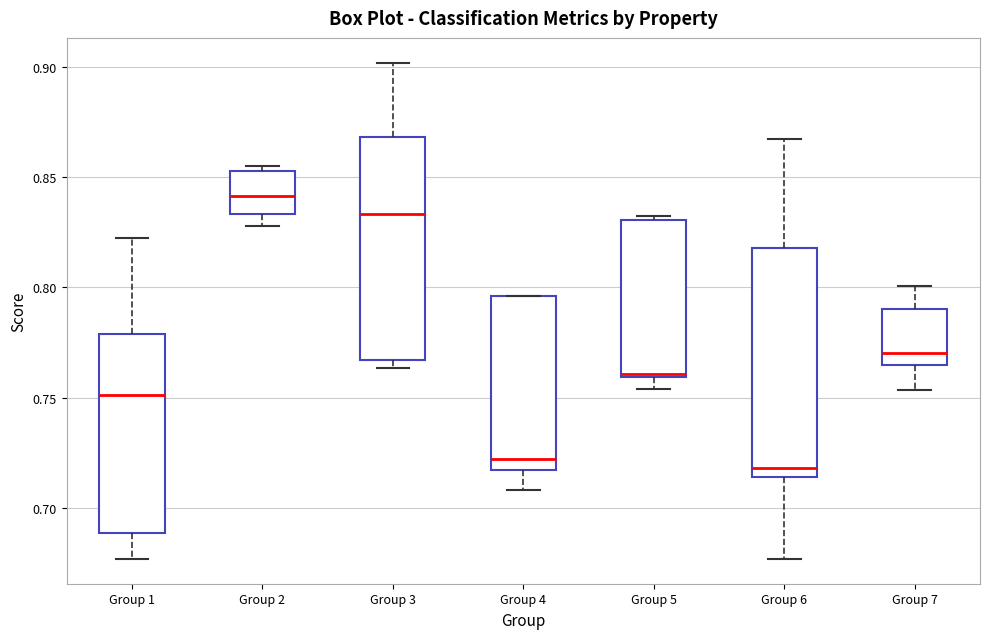

Where does the lower whisker of the box for Group 2 end on the y-axis? The values are not printed on the chart, so give them approximately, as read against the axis.

0.830